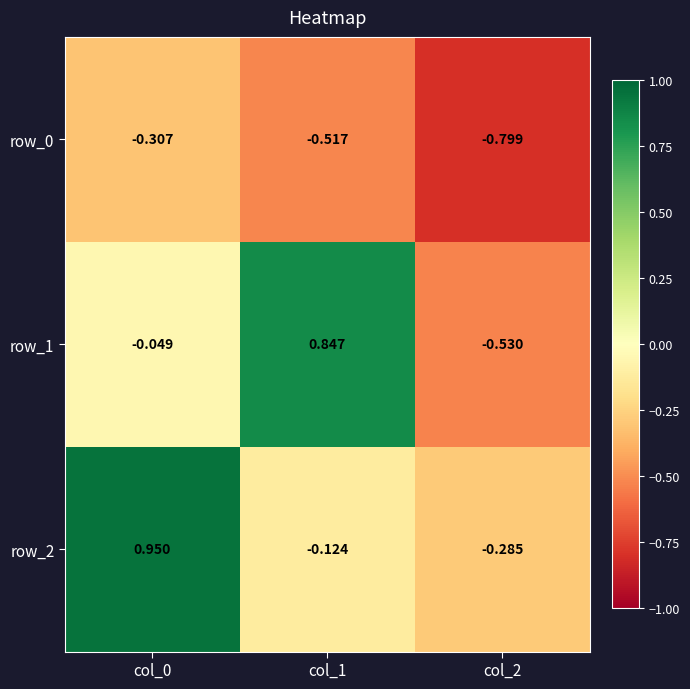

Is the value of row_0 at col_1 greater than the value of row_1 at col_2?

Yes